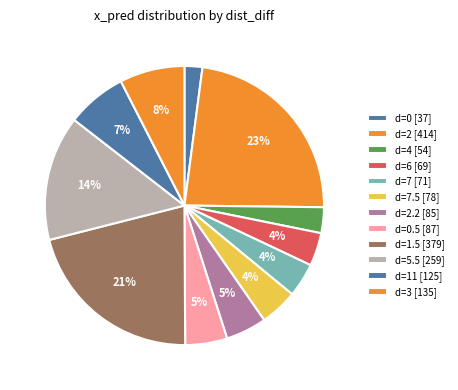

Count the number of slices in the pie.

12